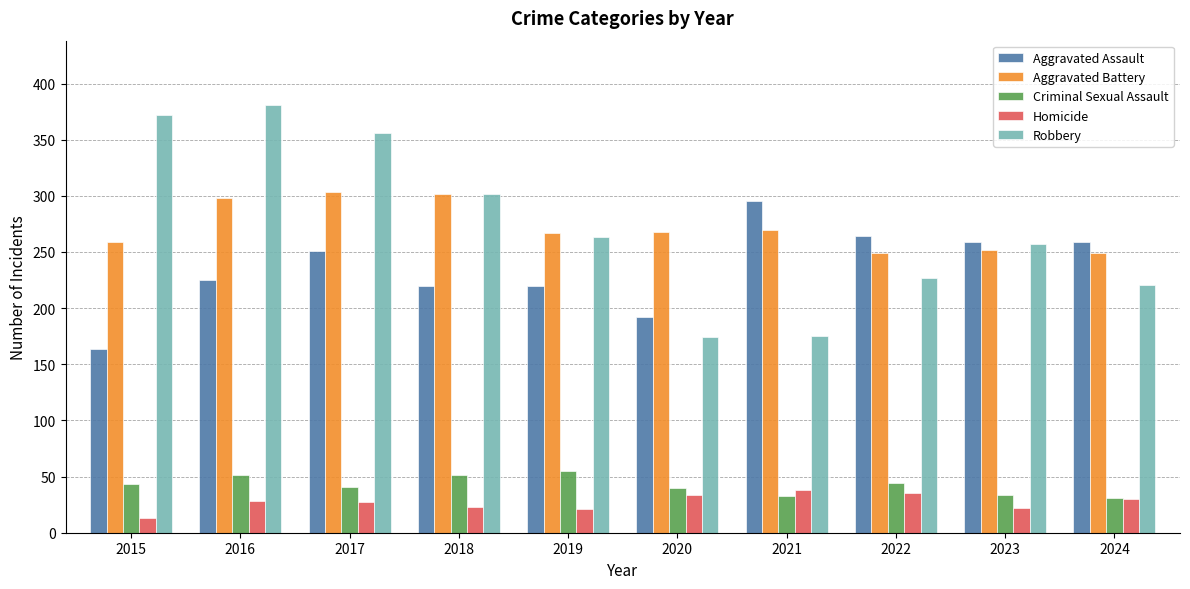

What is the total value across all series at 2018?

898